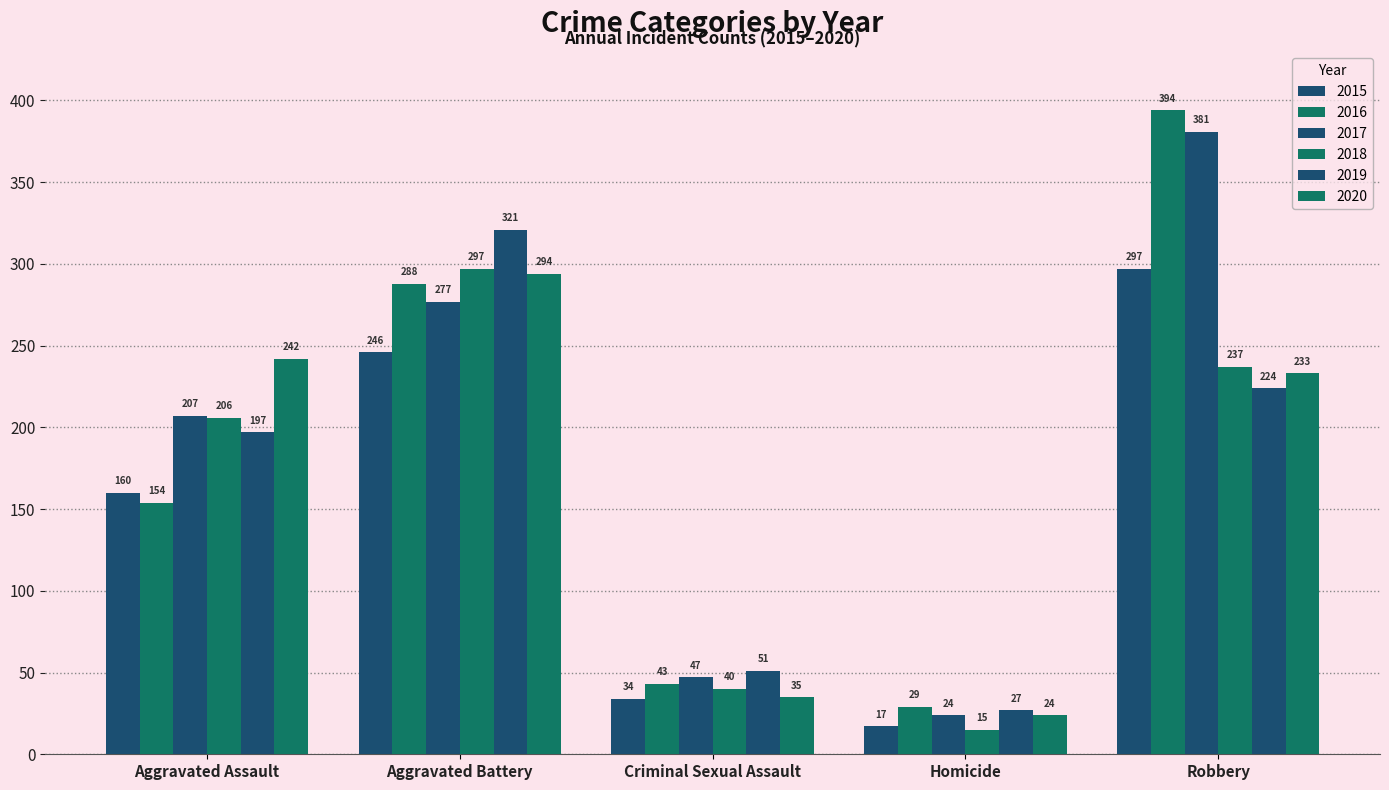

What position from the left is Aggravated Battery?

2